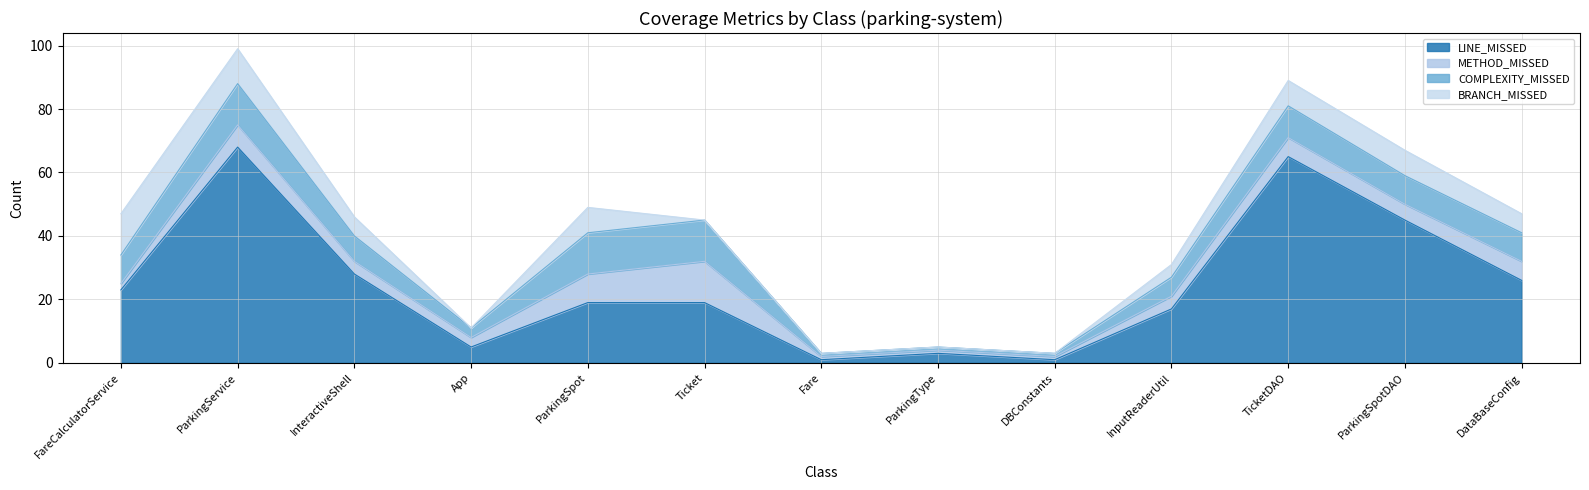

Where is BRANCH_MISSED nearest to the value 6?

InteractiveShell